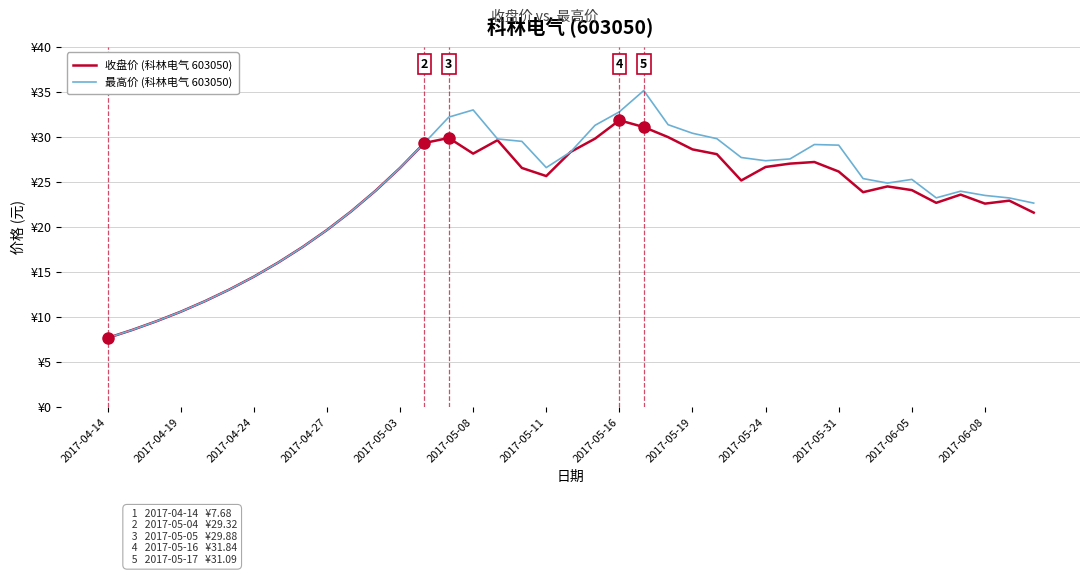

Where is the first local maximum for 收盘价 (科林电气 603050)?

14